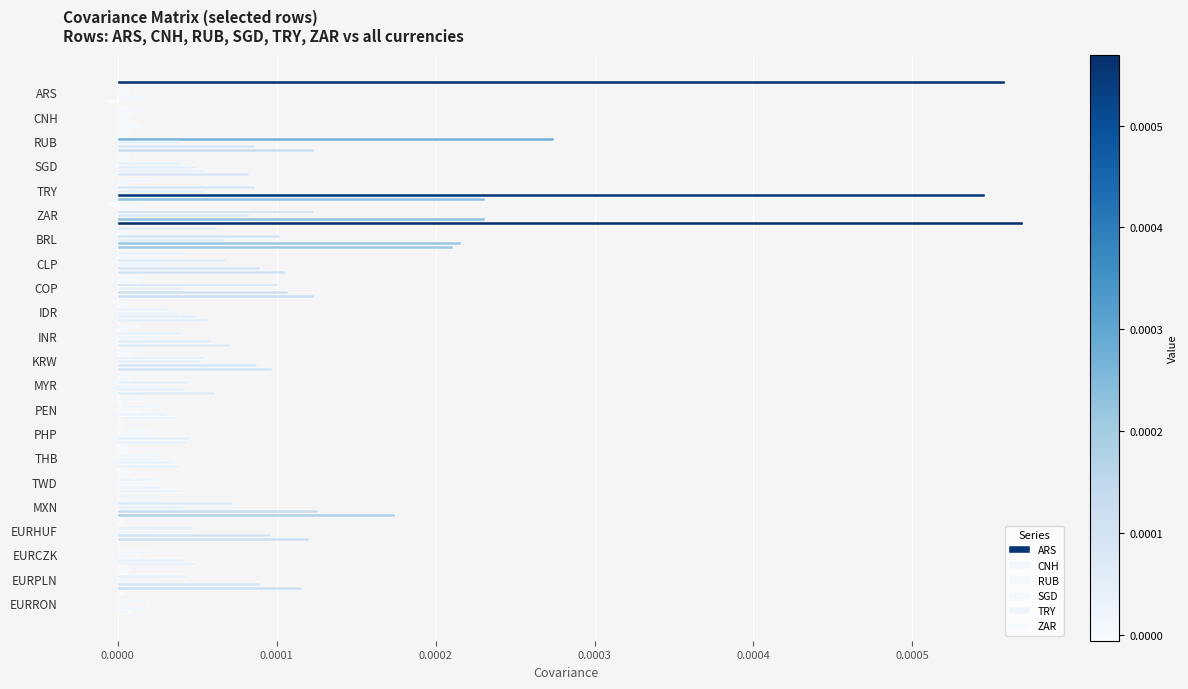

Rank the series at KRW from highest to lowest value.

ZAR, TRY, RUB, SGD, ARS, CNH